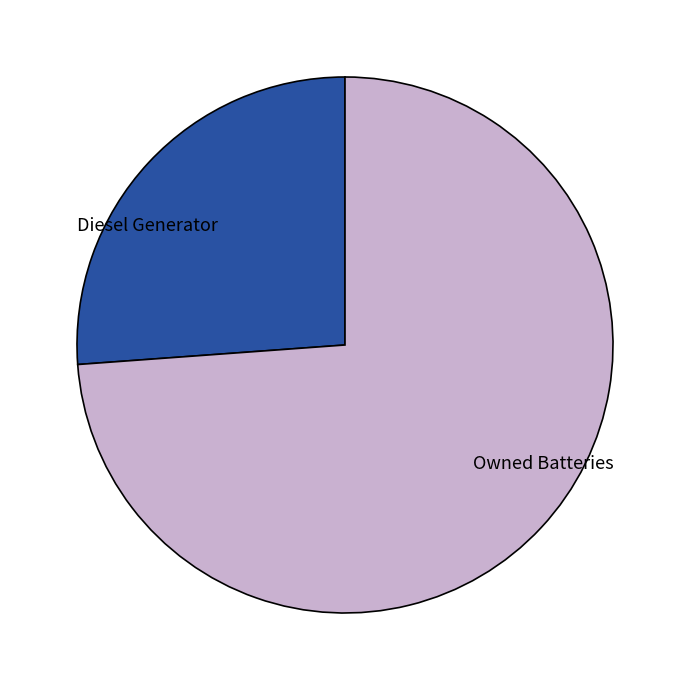

Count the number of slices in the pie.

2